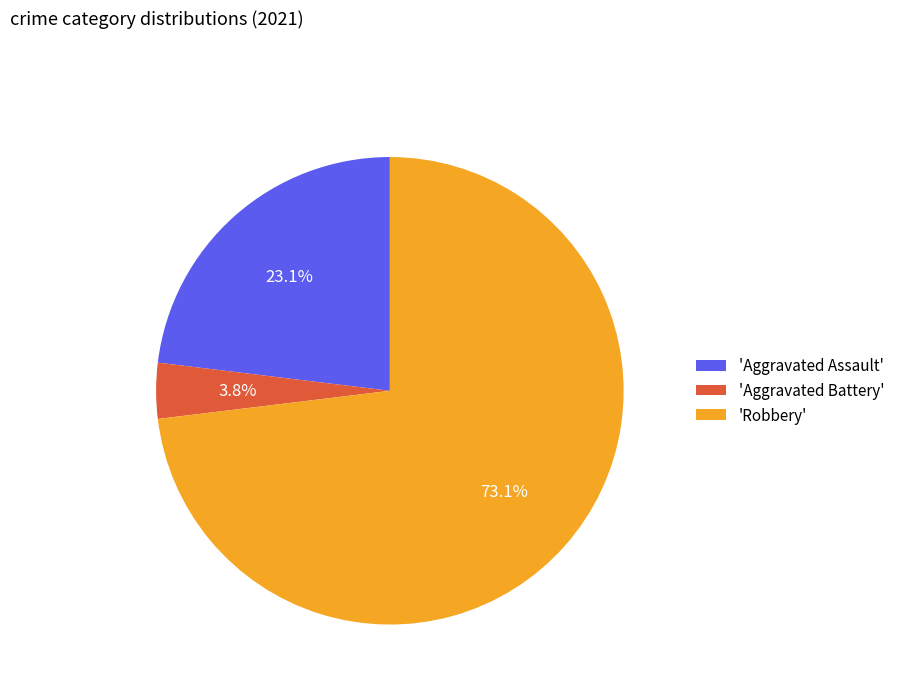

Rank the categories by value from lowest to highest.

'Aggravated Battery', 'Aggravated Assault', 'Robbery'